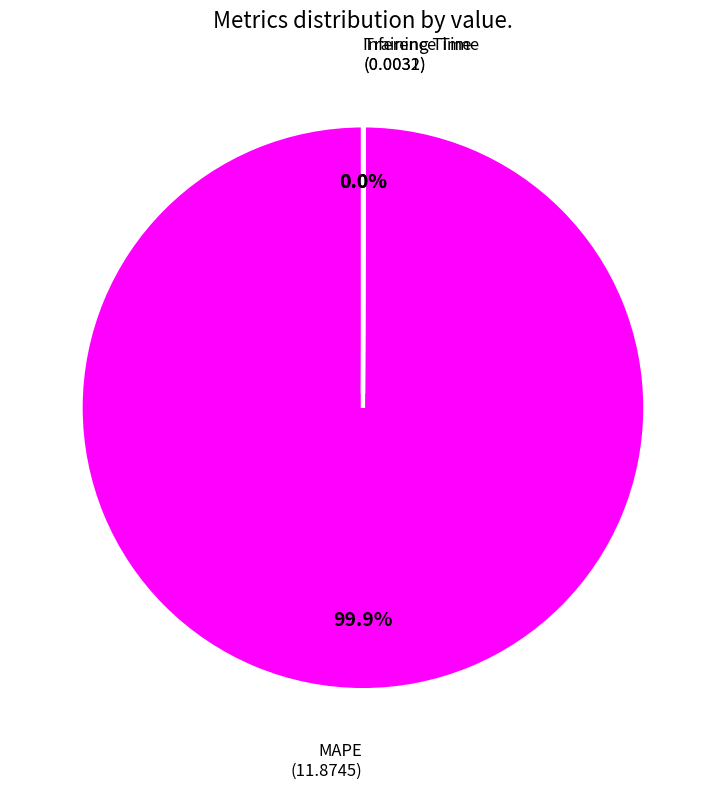

Does any single category account for the majority?

Yes